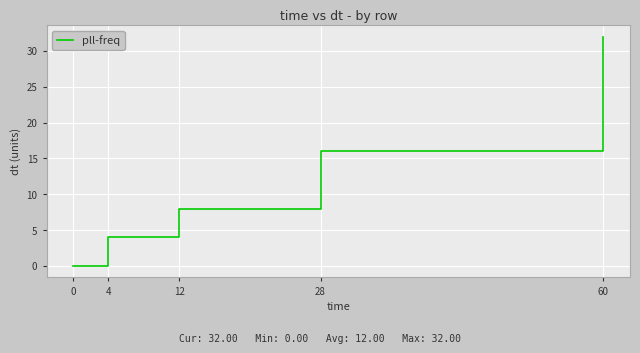

What is the difference between the second highest and second lowest values?

12